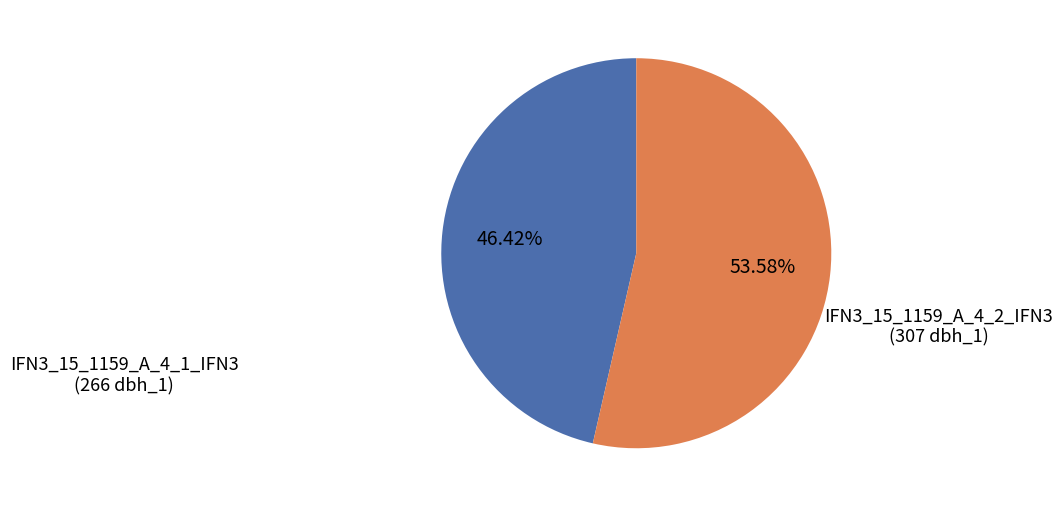

Rank the categories by value from lowest to highest.

IFN3_15_1159_A_4_1_IFN3, IFN3_15_1159_A_4_2_IFN3